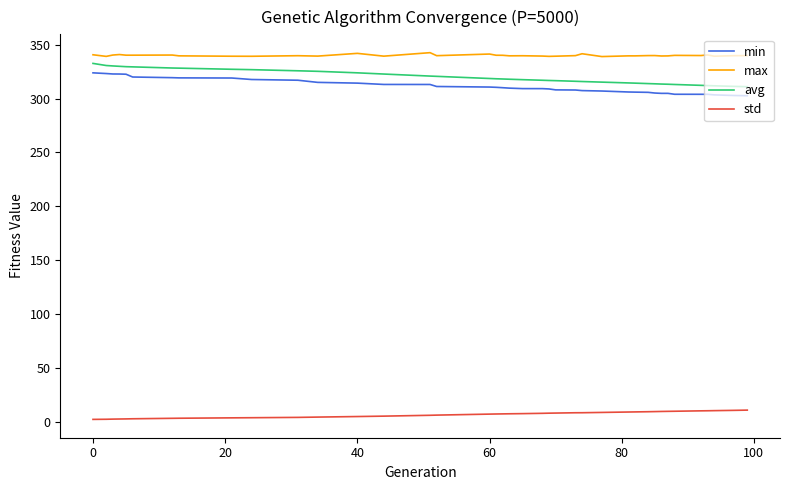

What is the highest value of the avg series?

332.6